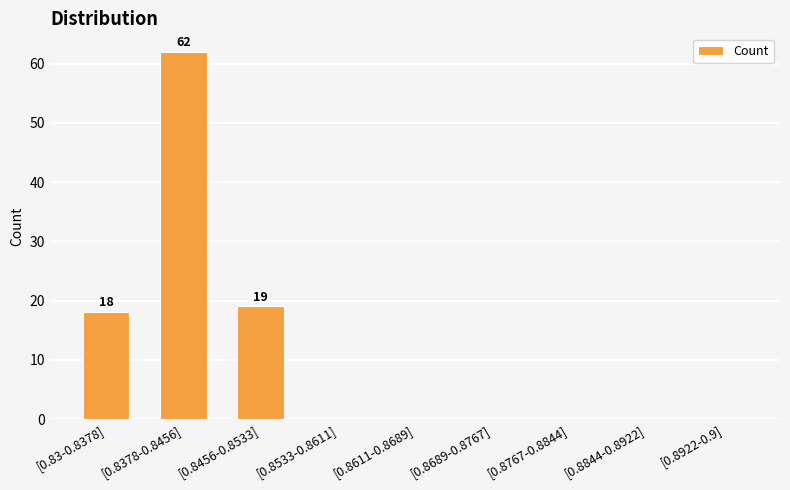

Reading left to right, list all the values displayed in this chart.

18	62	19	0	0	0	0	0	0